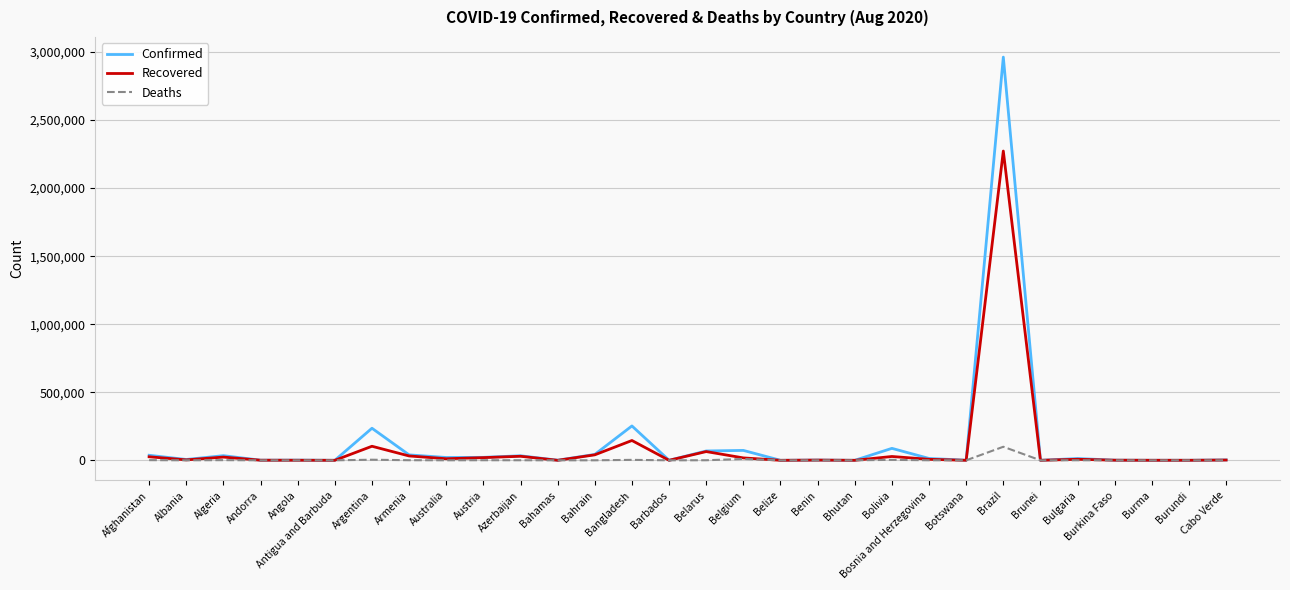

What position from the left is Burkina Faso?

27